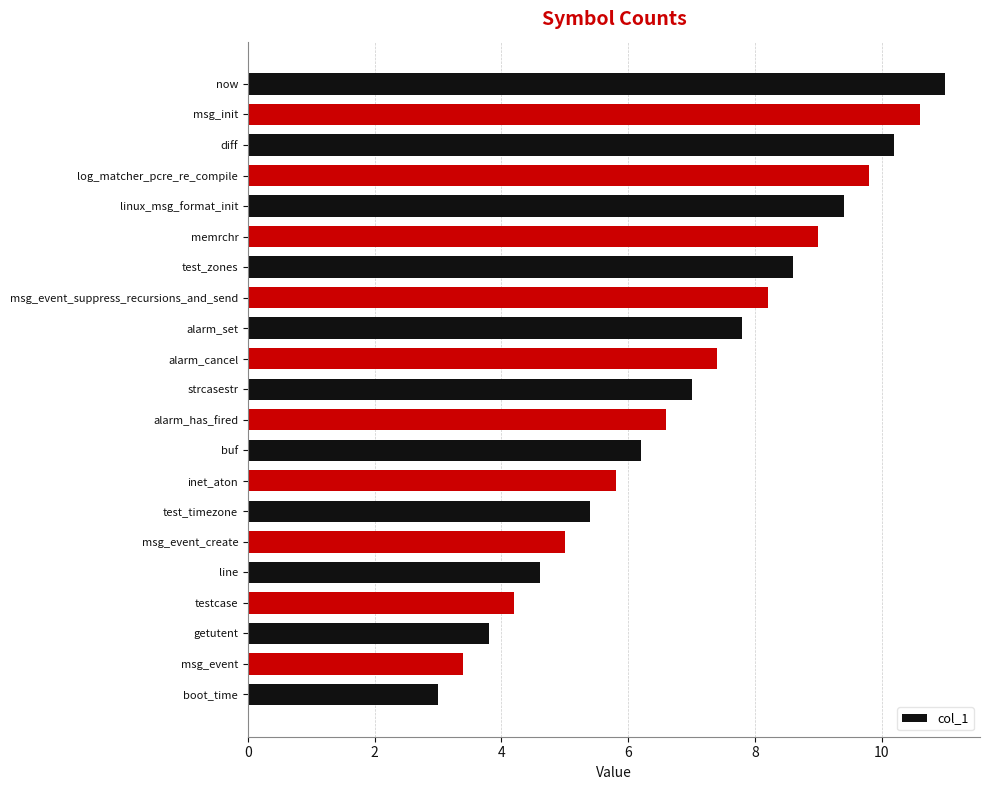

What is the ratio of the value at getutent to the value at buf?

0.6